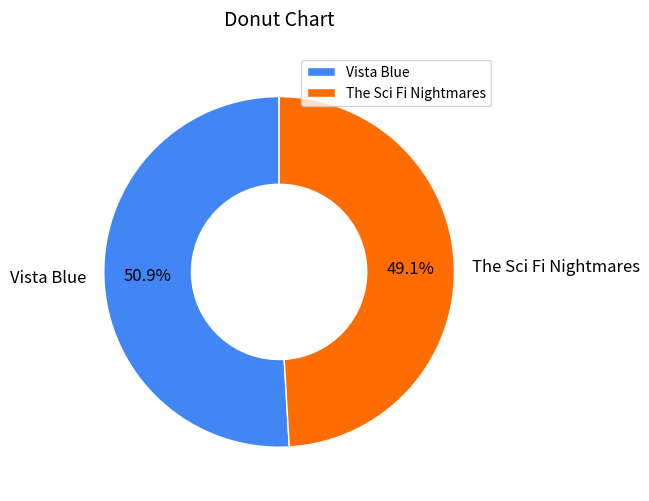

The The Sci Fi Nightmares slice represents 35% of the pie. True or false?

False